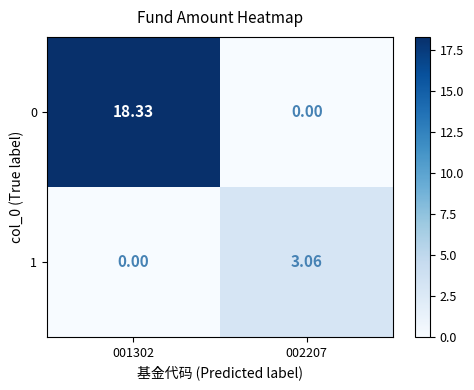

Is the value of 0 at 001302 greater than the value of 1 at 001302?

Yes